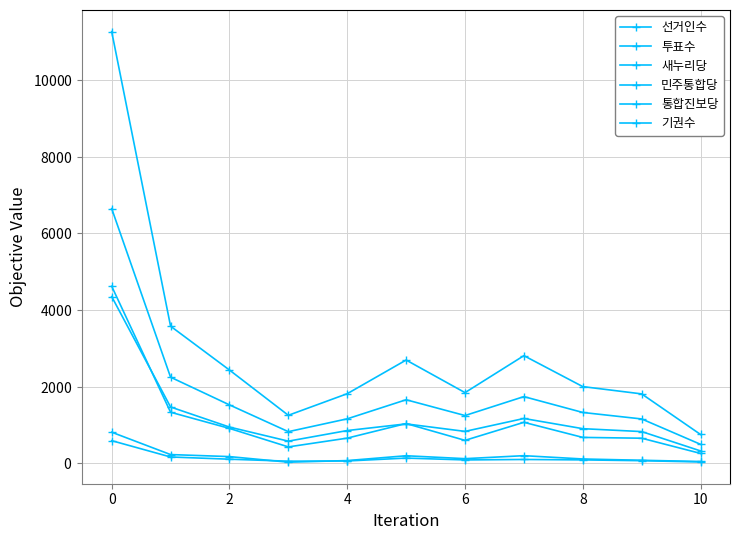

Does the chart have visible grid lines?

Yes